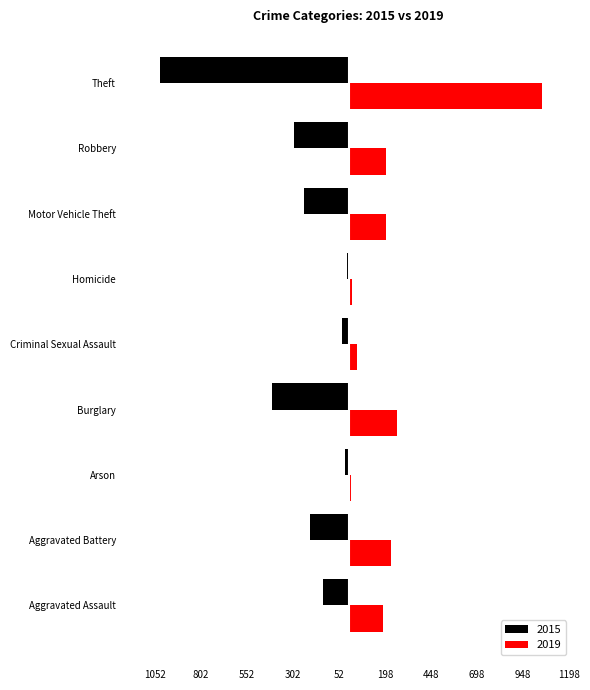

What is the total value across all series at Homicide?

8